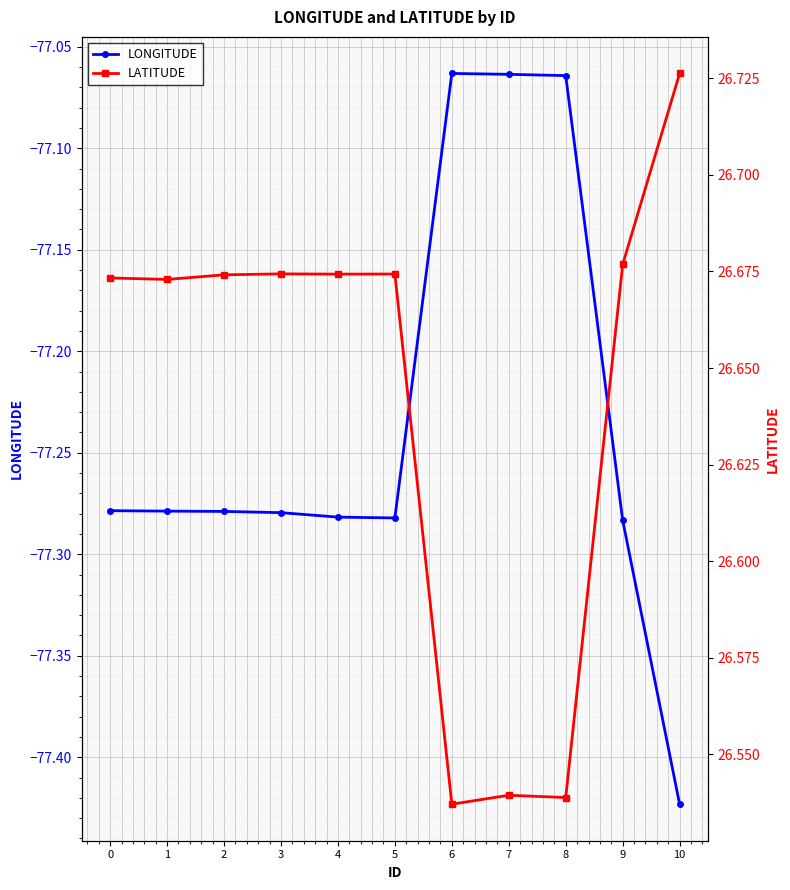

What are all the series names shown in the legend?

LONGITUDE, LATITUDE